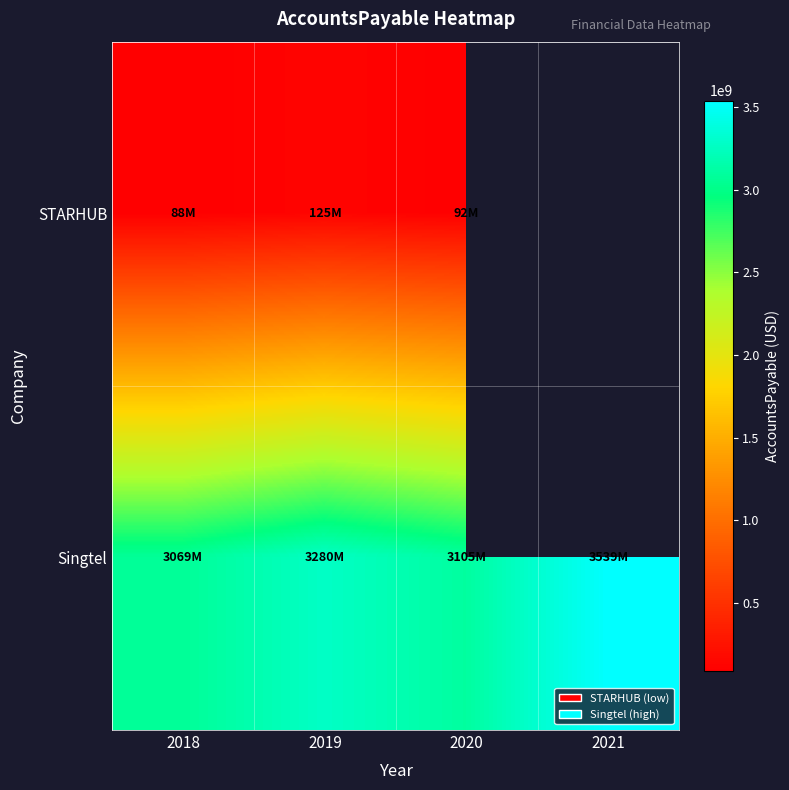

How many data points in Singtel are less than 3279890397?

2